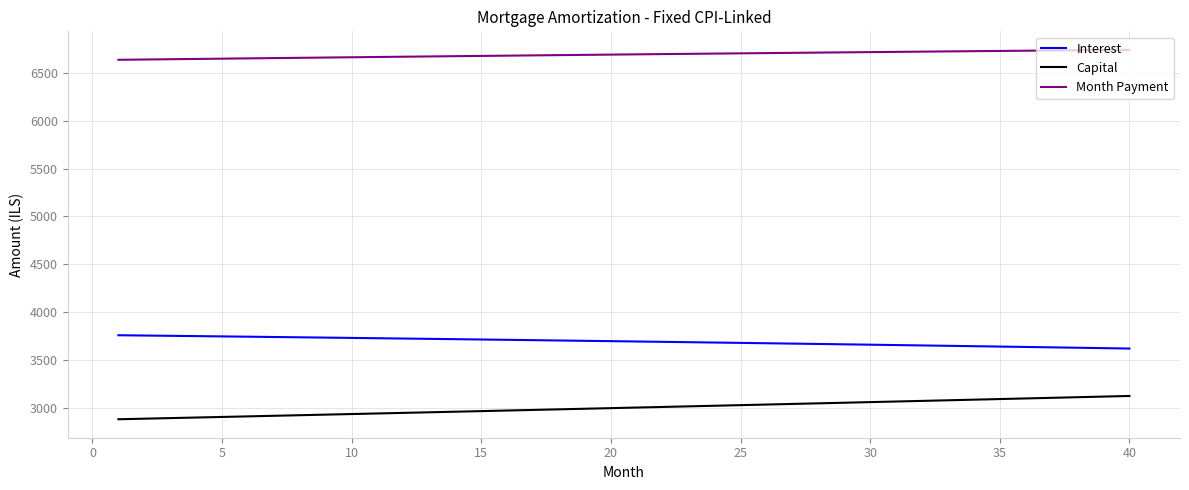

True or false: Month Payment and Interest cross at least once.

False